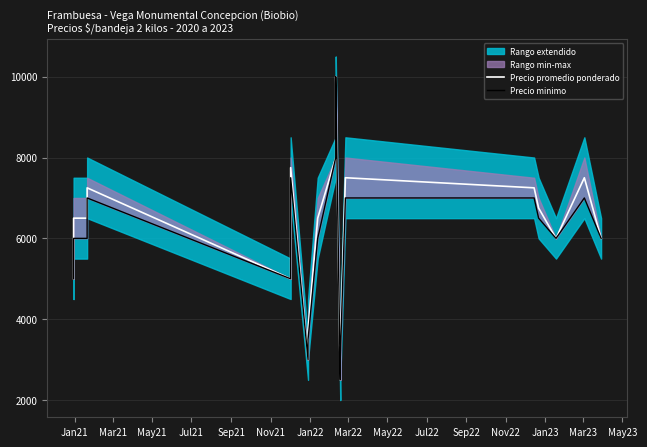

True or false: Precio promedio ponderado and Precio minimo cross at least once.

False